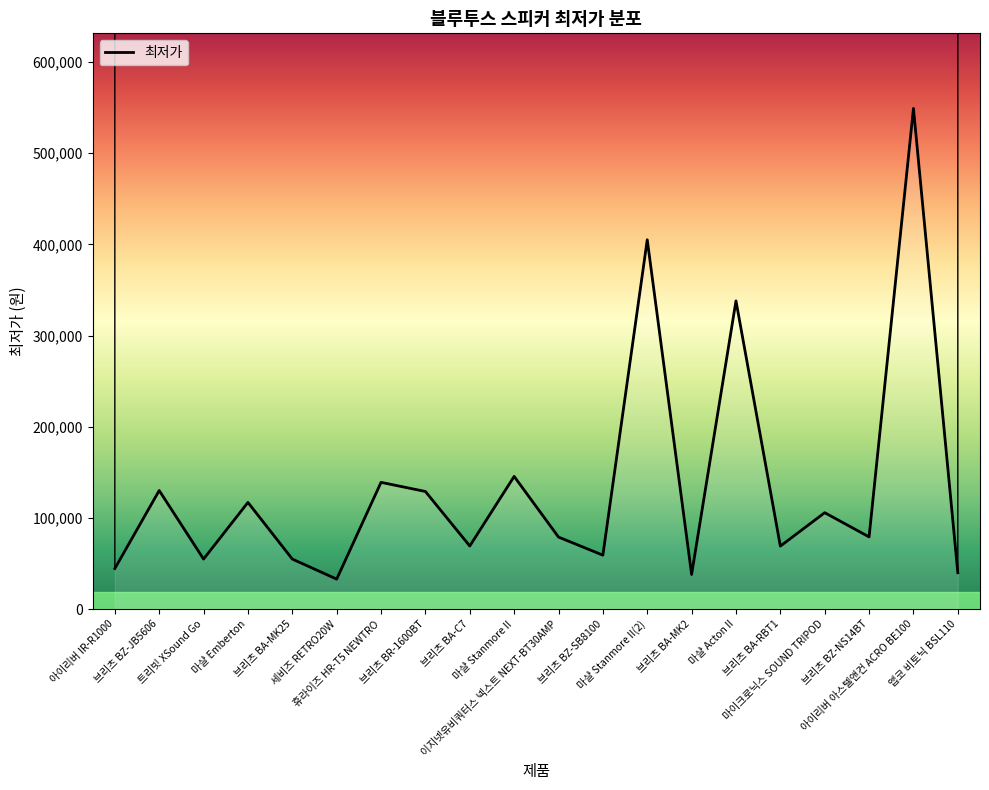

What is the average value?

133951